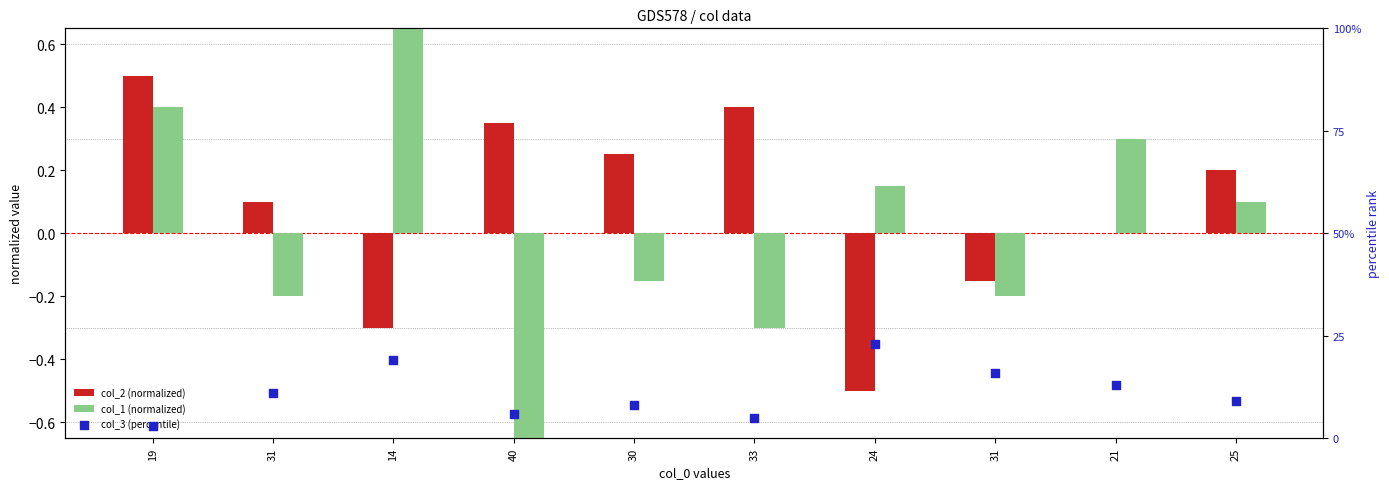

Which series reaches the minimum Y coordinate?

col_1 (normalized)